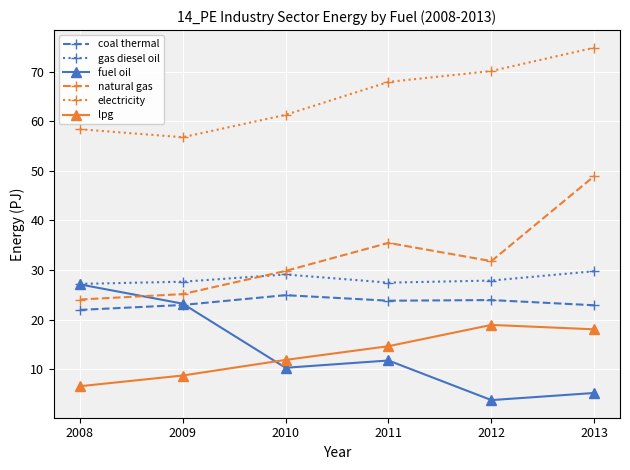

True or false: natural gas has more than 1 interior local peaks.

False